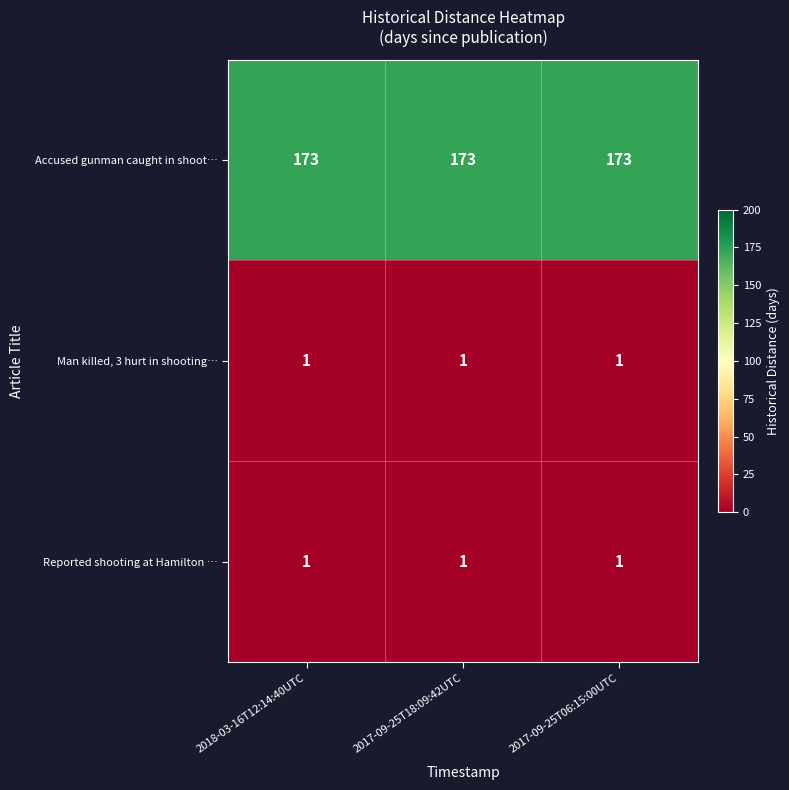

What is the approximate value of Accused gunman caught in shoot… at 2017-09-25T18:09:42UTC?

173